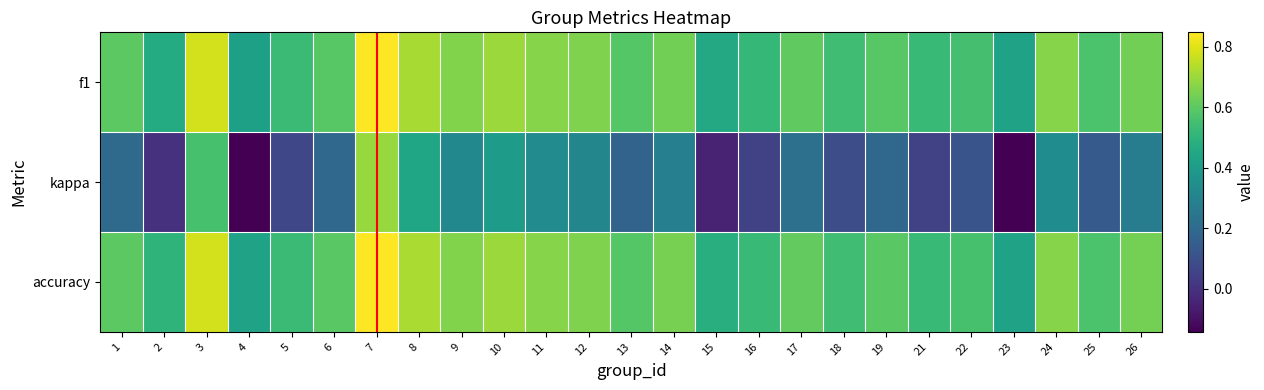

Reading left to right, extract all data points from this chart.

f1: 1=0.6	2=0.5	3=0.8	4=0.4	5=0.5	6=0.6	7=0.8	8=0.7	9=0.7	10=0.7	11=0.7	12=0.7	13=0.6	14=0.6	15=0.5	16=0.5	17=0.6	18=0.5	19=0.6	21=0.5	22=0.6	23=0.4	24=0.7	25=0.6	26=0.6
kappa: 1=0.2	2=0.0	3=0.6	4=-0.1	5=0.1	6=0.2	7=0.7	8=0.4	9=0.3	10=0.4	11=0.3	12=0.3	13=0.2	14=0.3	15=-0.0	16=0.1	17=0.2	18=0.1	19=0.2	21=0.1	22=0.1	23=-0.1	24=0.3	25=0.1	26=0.3
accuracy: 1=0.6	2=0.5	3=0.8	4=0.4	5=0.5	6=0.6	7=0.8	8=0.7	9=0.7	10=0.7	11=0.7	12=0.7	13=0.6	14=0.6	15=0.5	16=0.5	17=0.6	18=0.5	19=0.6	21=0.5	22=0.6	23=0.4	24=0.7	25=0.6	26=0.6